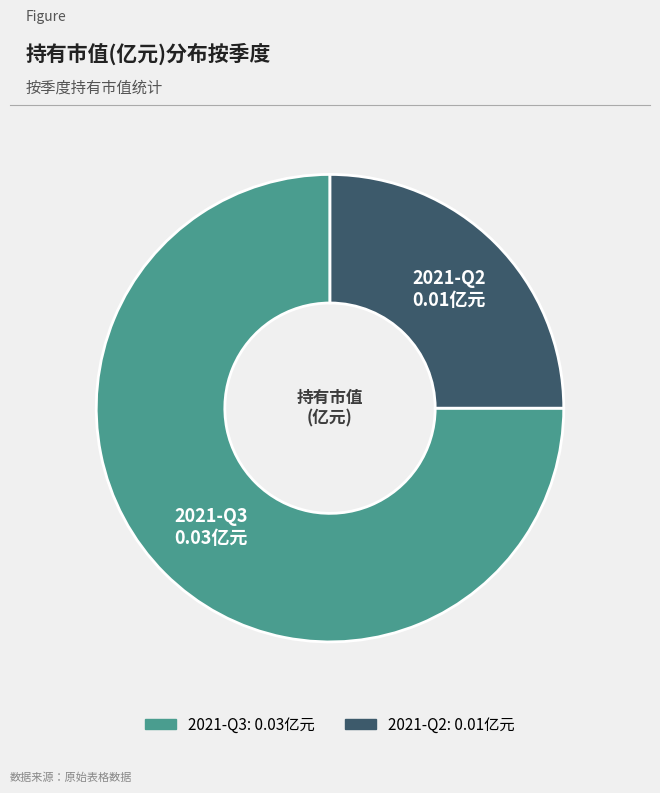

Which category has the smallest portion of the pie?

2021-Q2